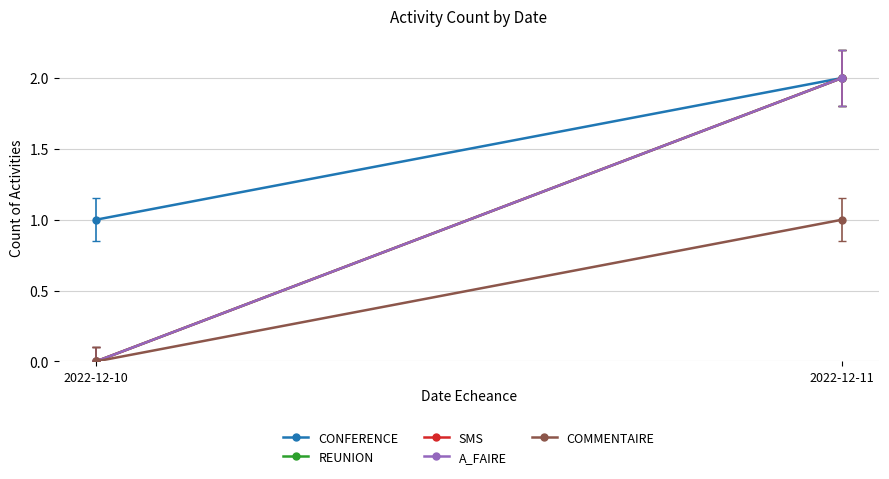

What are all the series names shown in the legend?

CONFERENCE, REUNION, SMS, A_FAIRE, COMMENTAIRE